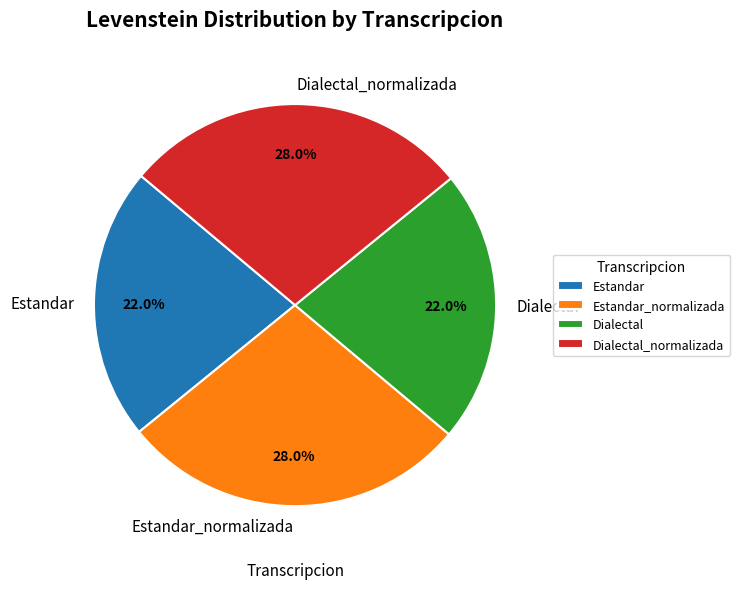

Approximately how many times larger is the value at Estandar compared to Dialectal?

1.0